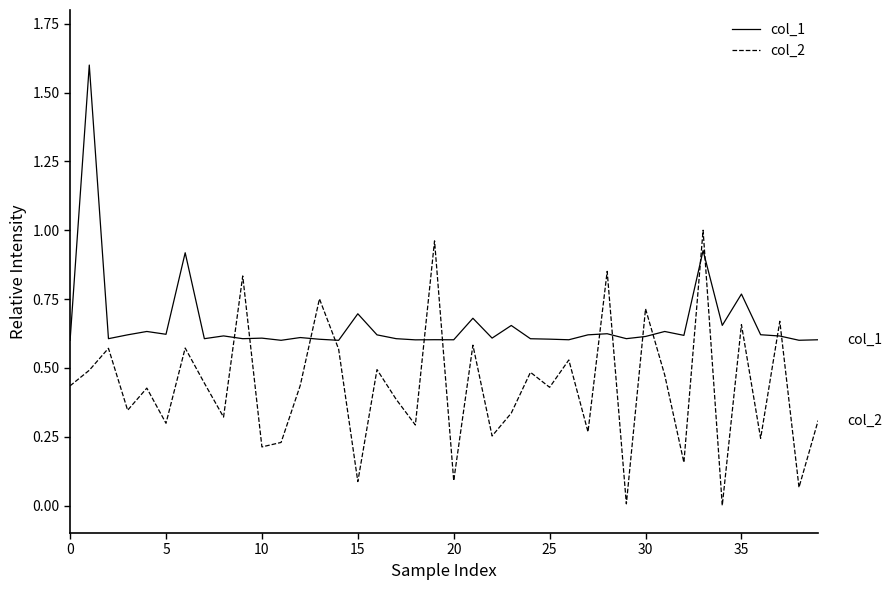

How many lines are shown in the chart?

2